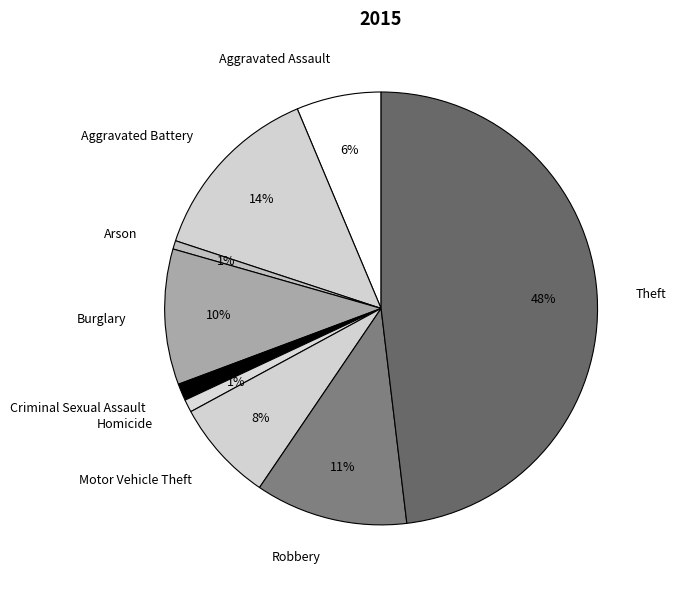

Do Aggravated Assault and Theft together represent more than half of the pie?

Yes